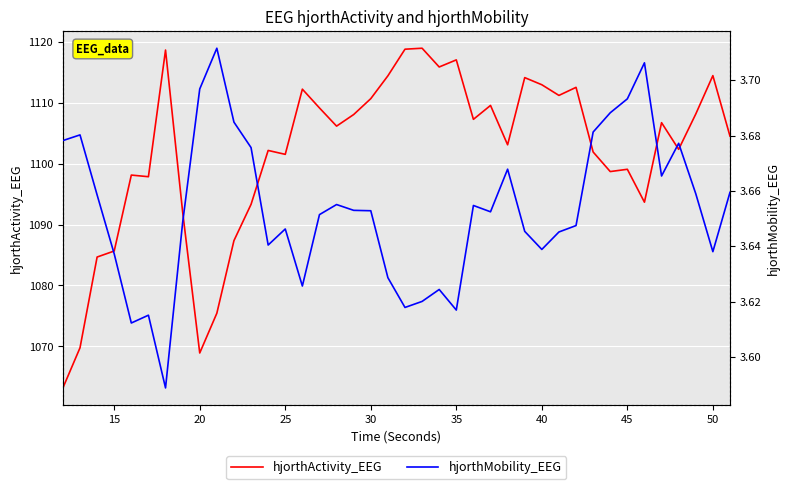

Is it true that hjorthActivity_EEG equals 427.3 at 25?

False